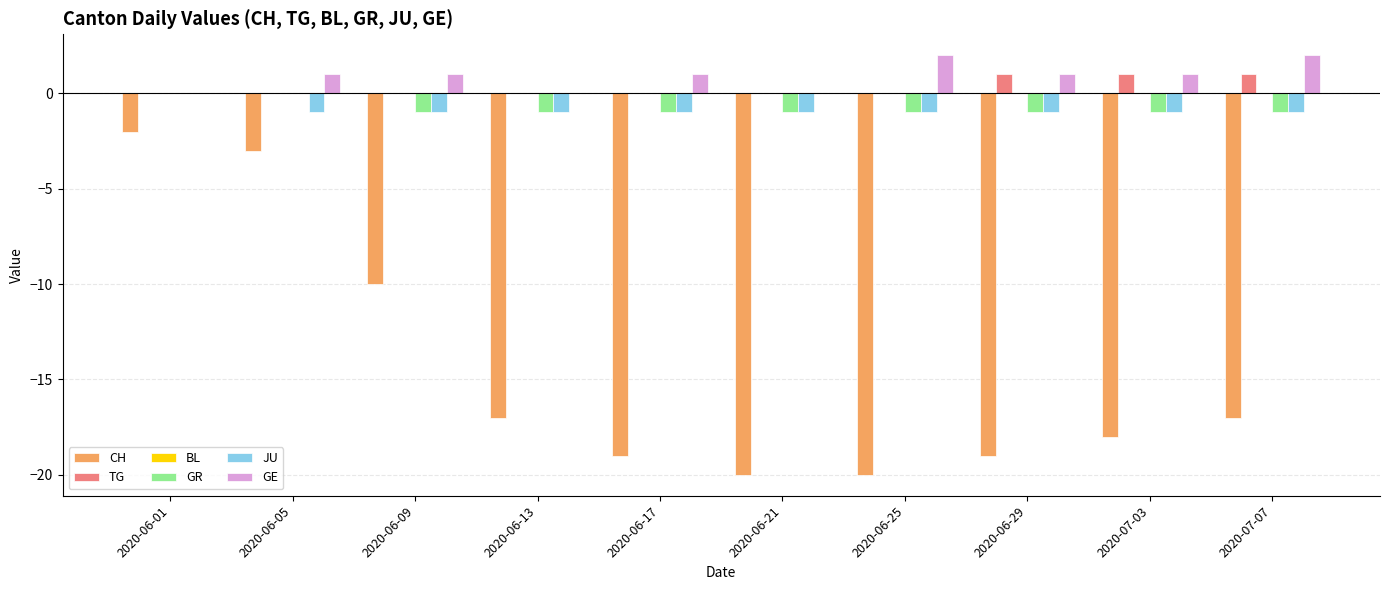

What is the sum of all JU values?

-9